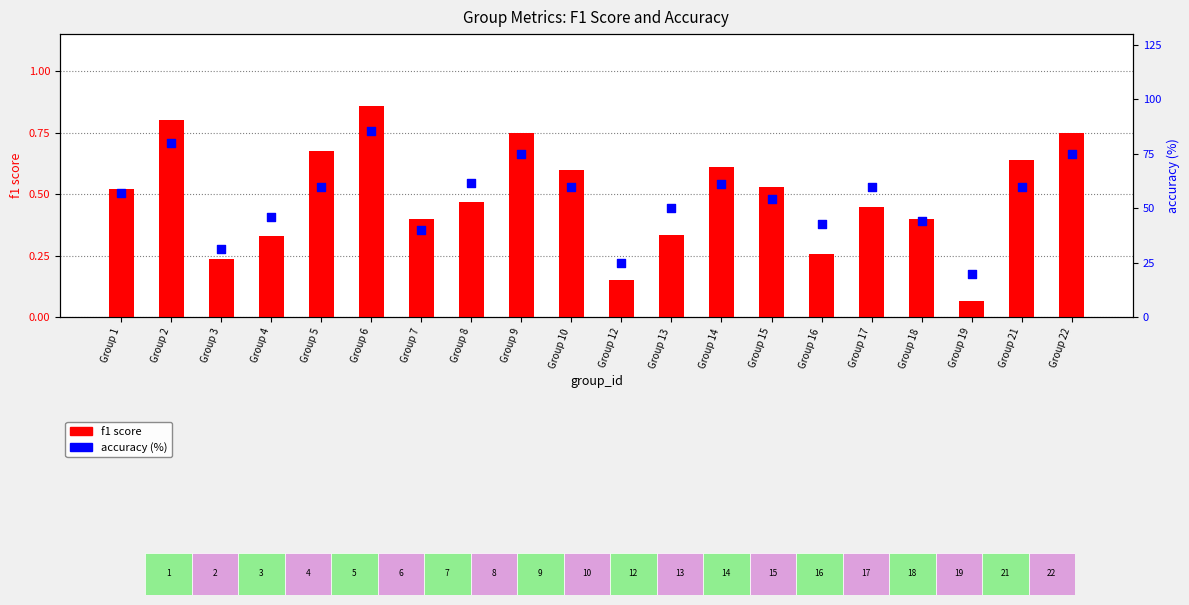

At which category is the sum across all series the highest?

Group 6